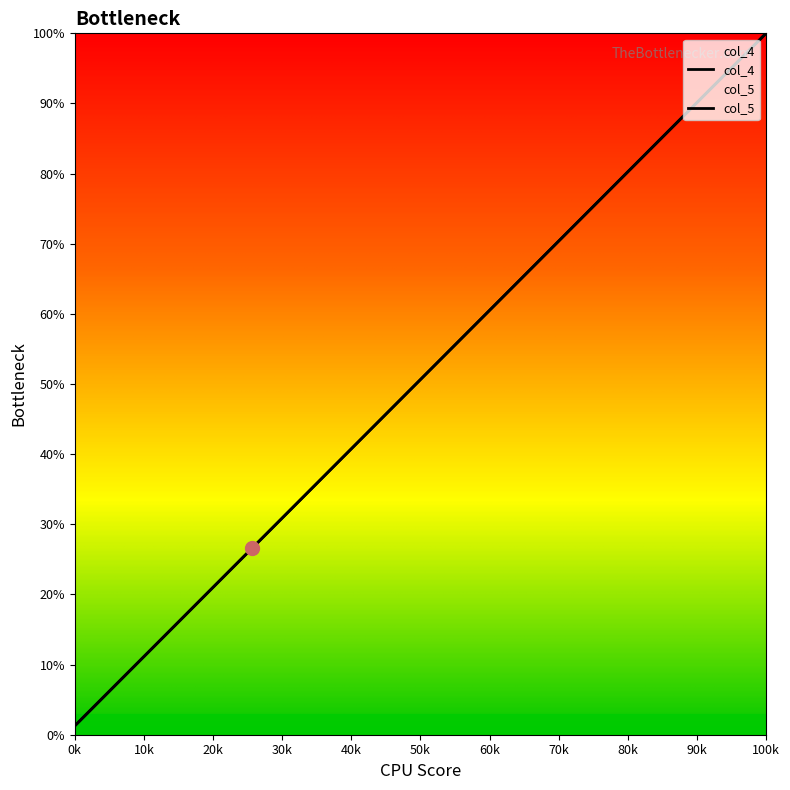

How many data points in col_4 are less than 51?

20